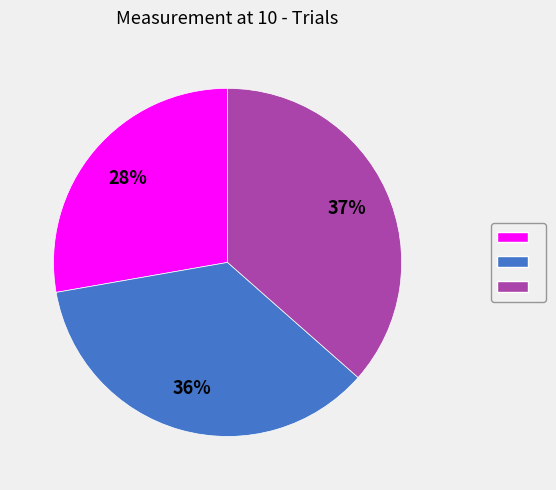

To the nearest percent, what is the difference between the largest and smallest slice percentages?

9%